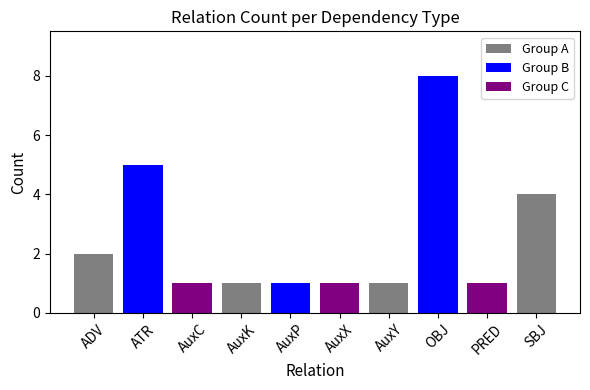

Which label corresponds to the largest value in the chart?

OBJ